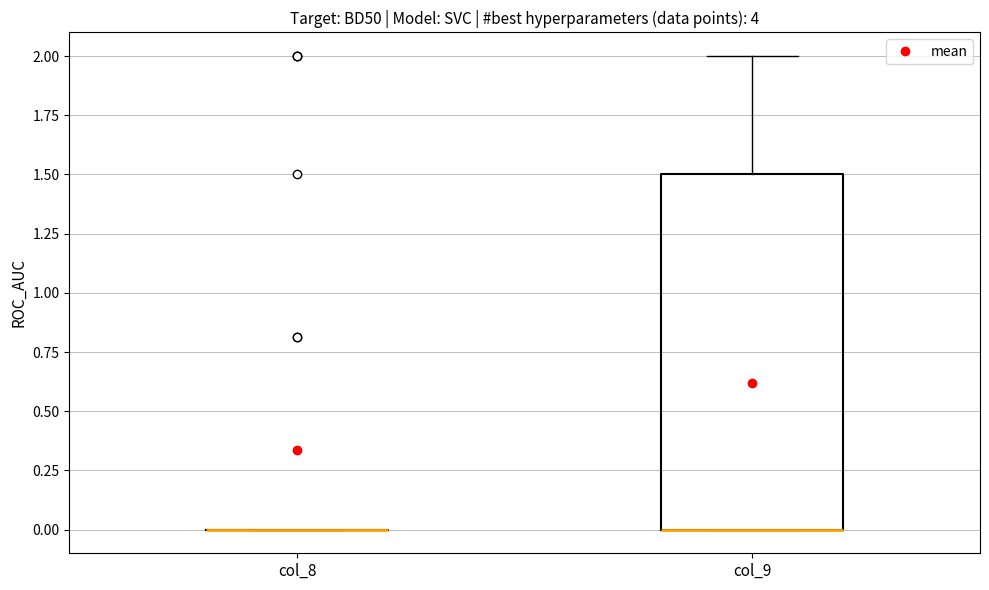

Where is the upper edge of the box for col_9 on the y-axis? The values are not printed on the chart, so give them approximately, as read against the axis.

1.5